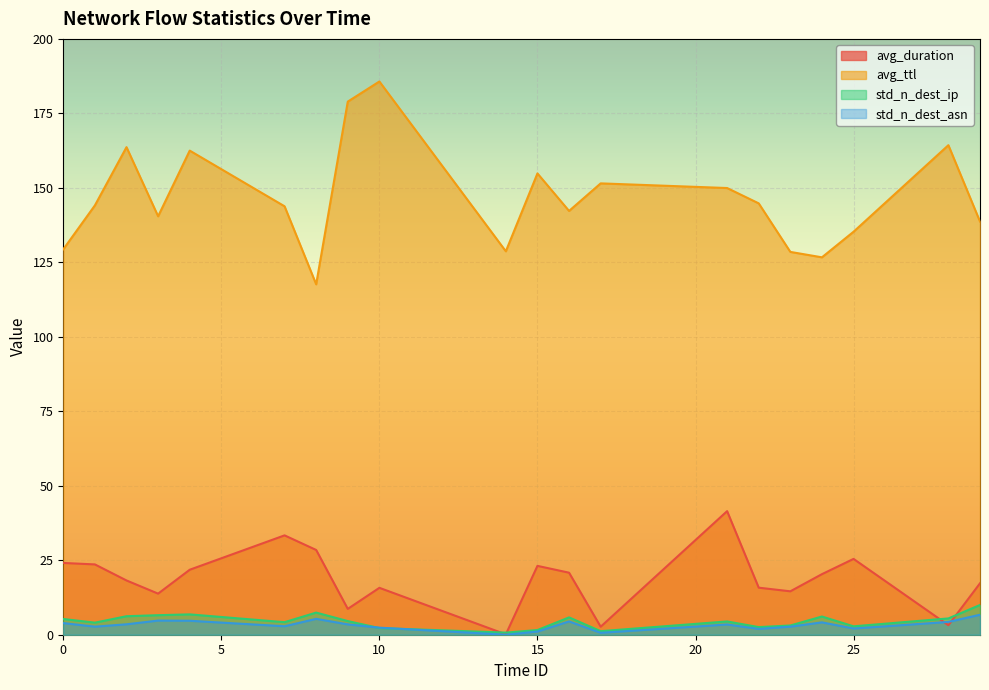

What is the total value across all series at 7?

184.2